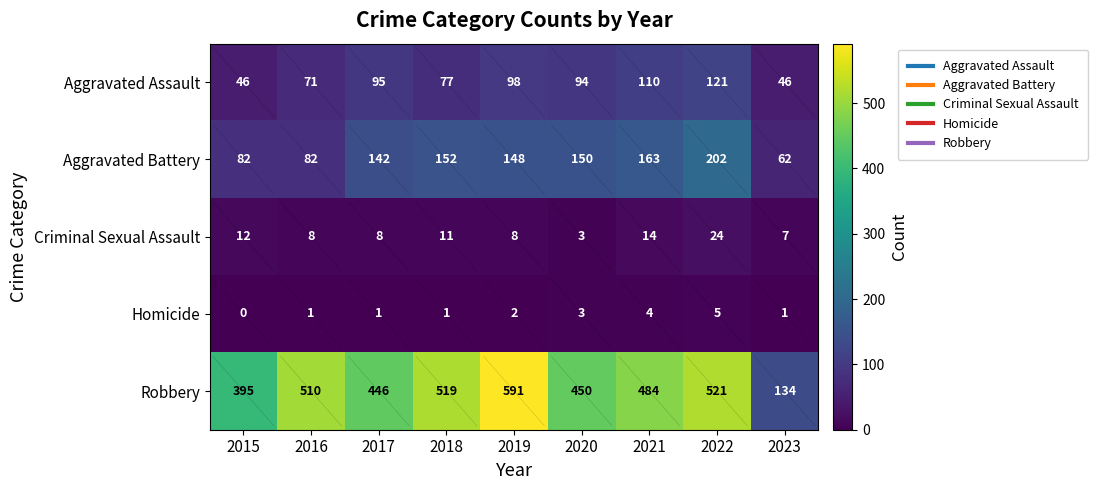

What is the sum of the Aggravated Battery values at 2016 and 2018?

234